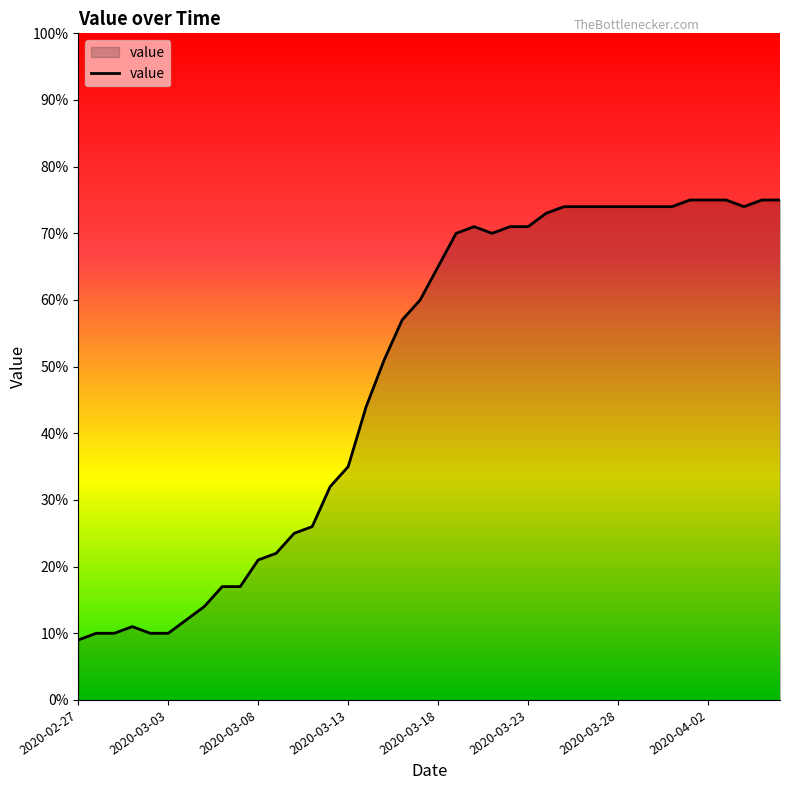

What is the difference between the maximum and minimum values?

66